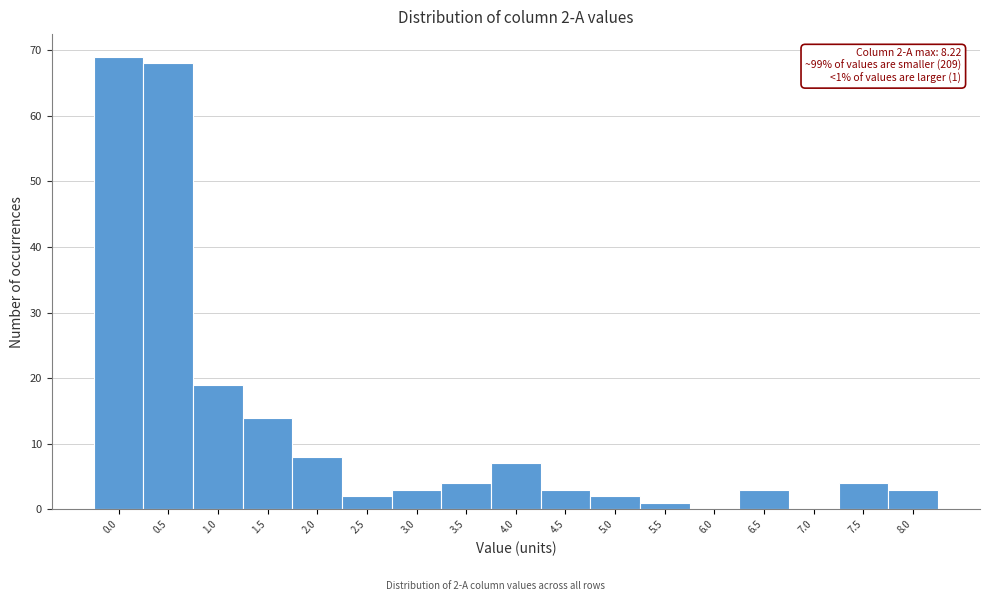

Reading left to right, list all the values displayed in this chart.

0.0=69	0.5=68	1.0=19	1.5=14	2.0=8	2.5=2	3.0=3	3.5=4	4.0=7	4.5=3	5.0=2	5.5=1	6.0=0	6.5=3	7.0=0	7.5=4	8.0=3